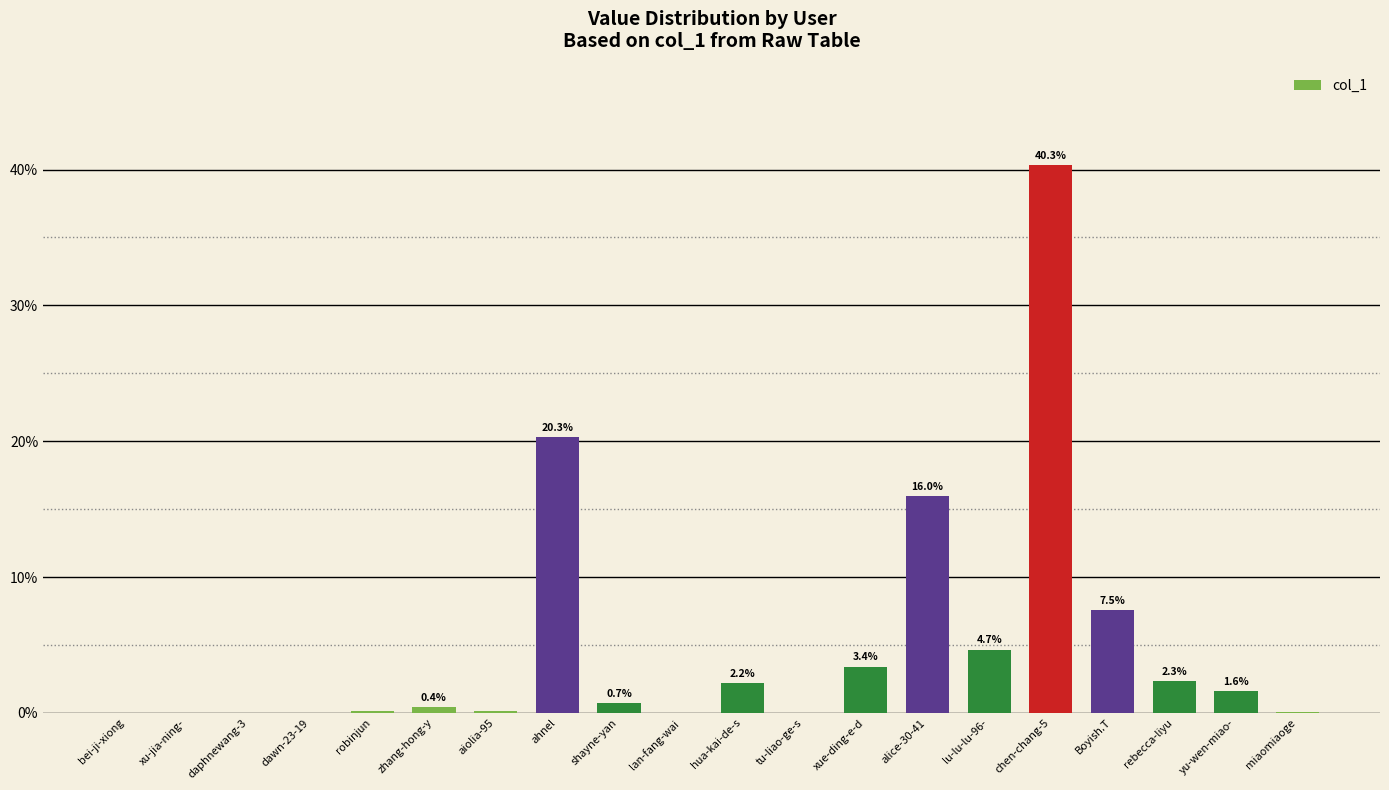

What is the sum of the values at xue-ding-e-d and alice-30-41?

19.4